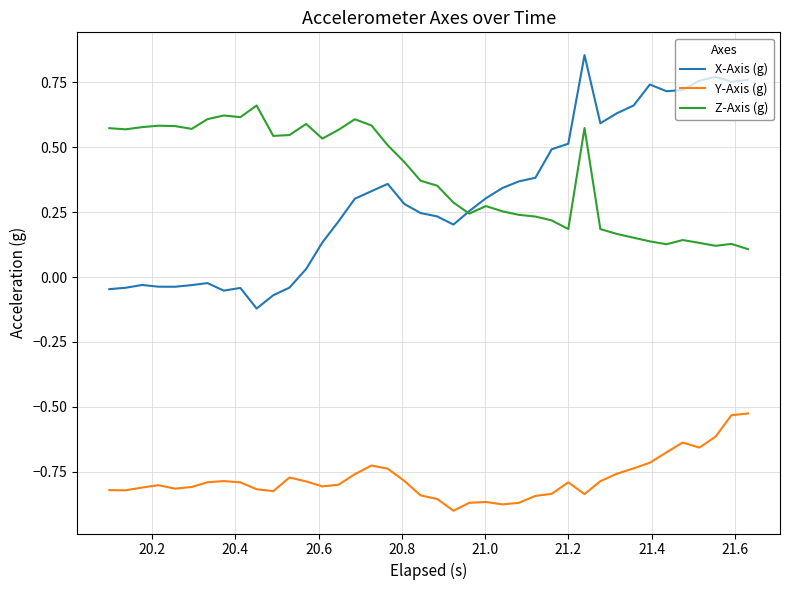

Which series has the widest spread of values?

X-Axis (g)